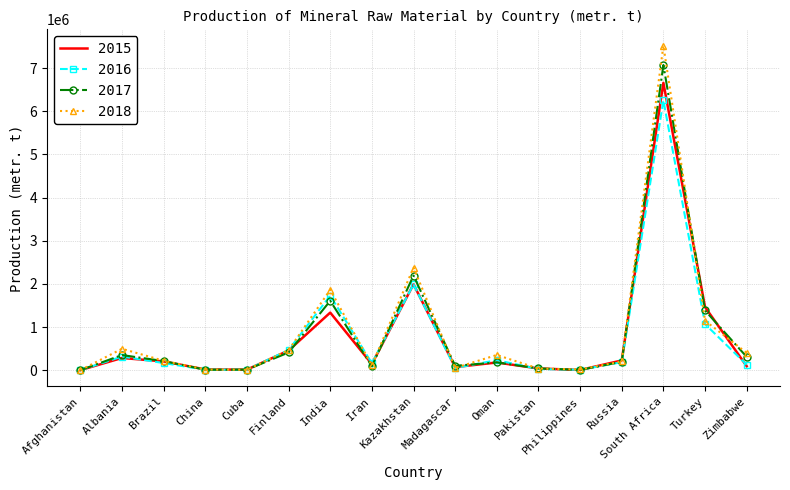

List the series in order of their peak value, highest first.

2018, 2017, 2015, 2016